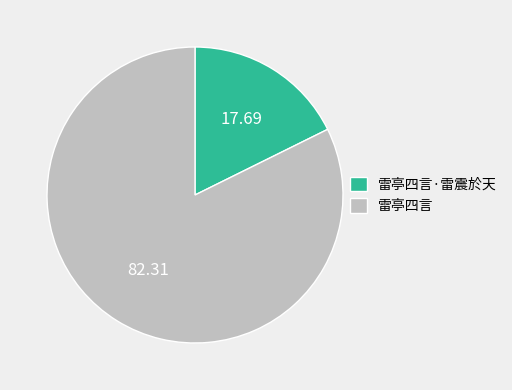

Which category has the biggest portion of the pie?

雷亭四言